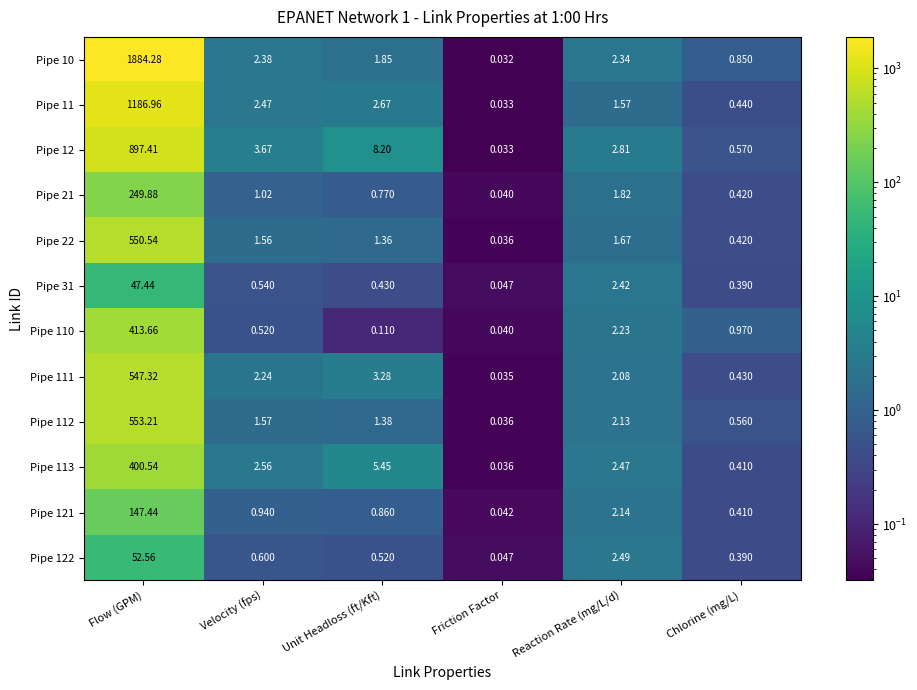

At which category is the sum across all series the highest?

Flow (GPM)